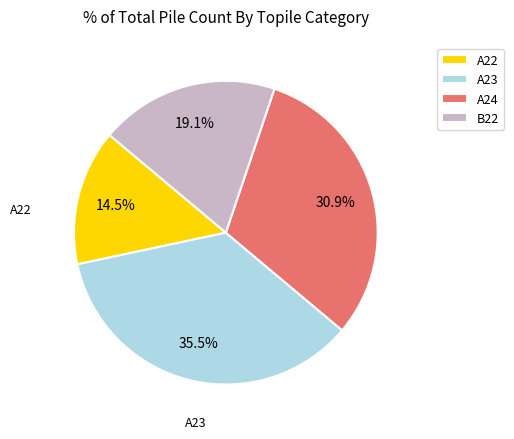

Approximately how many times larger is the value at A23 compared to B22?

1.9